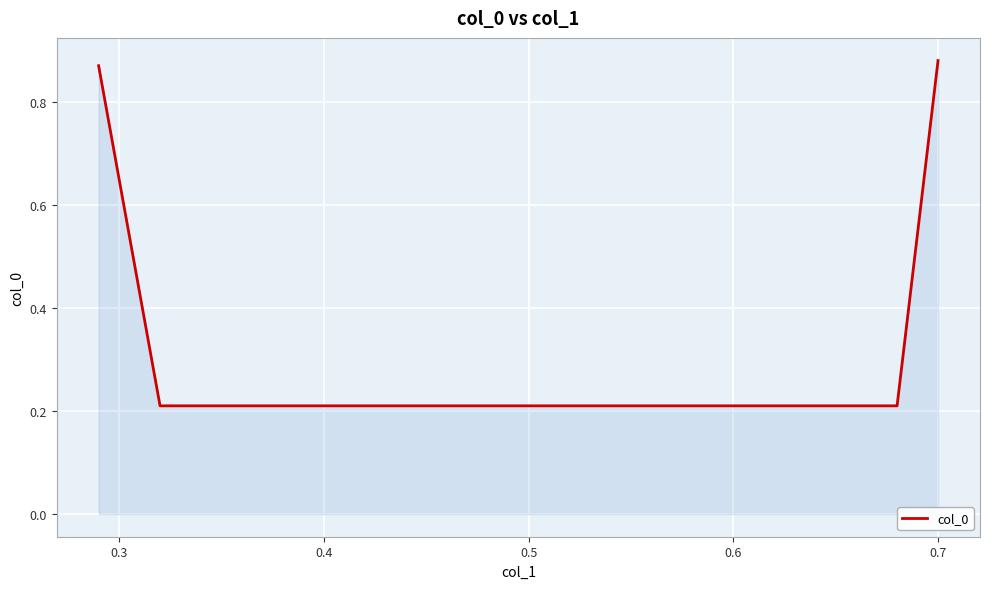

What is the difference between the second highest and minimum values?

0.7